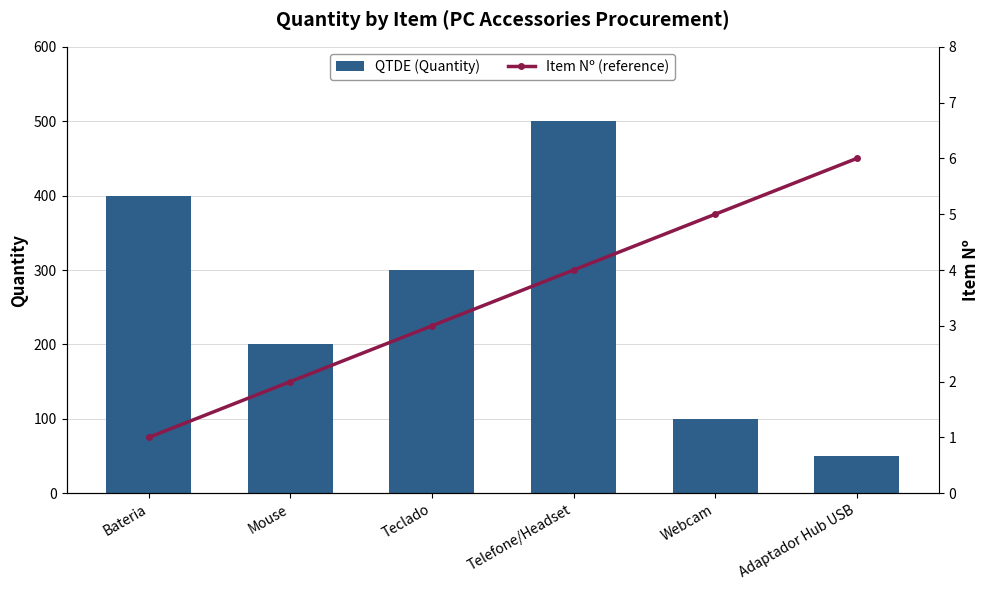

At which label does Item Nº (reference) reach its peak?

Adaptador Hub USB